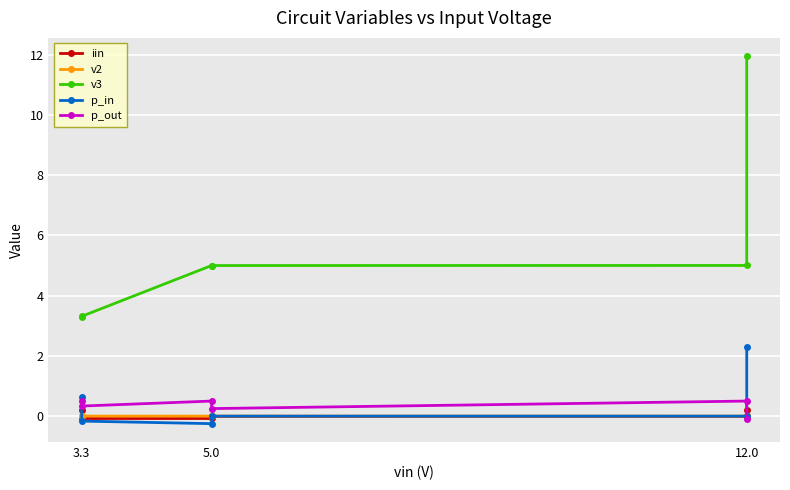

What are all the series names shown in the legend?

iin, v2, v3, p_in, p_out